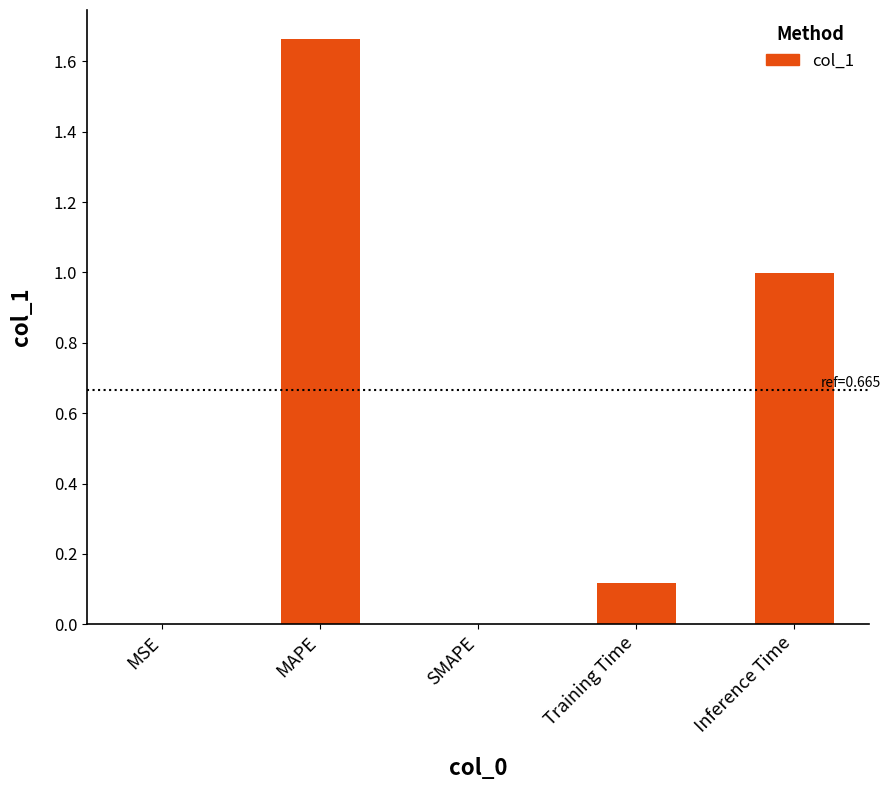

What is the difference between the values at MSE and Inference Time?

1.0